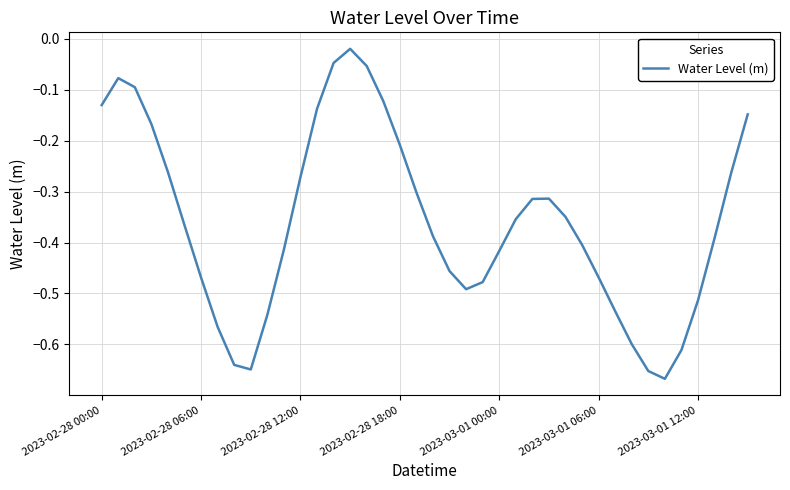

True or false: there are more than 2 points higher than both neighbors.

True